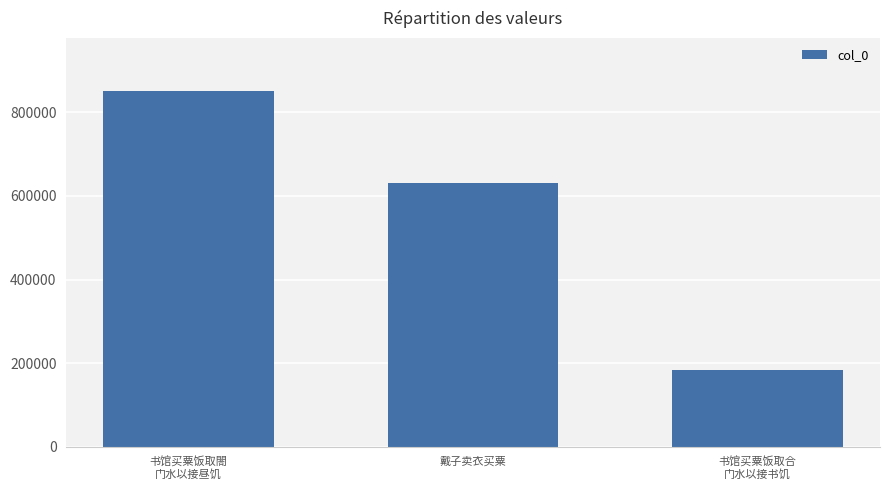

At which label is the value closest to 516632?

戴子卖衣买粟